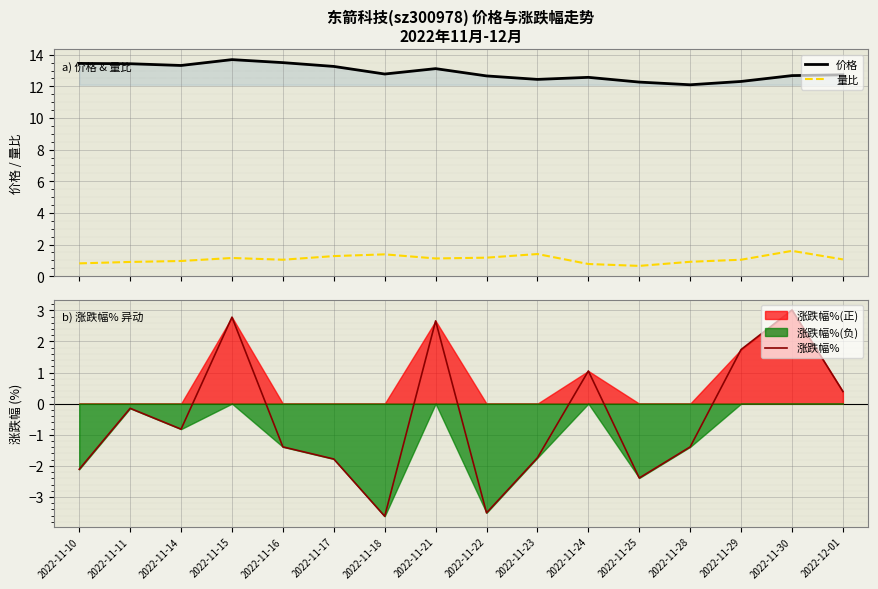

True or false: 量比 and 价格 intersect in this chart.

False